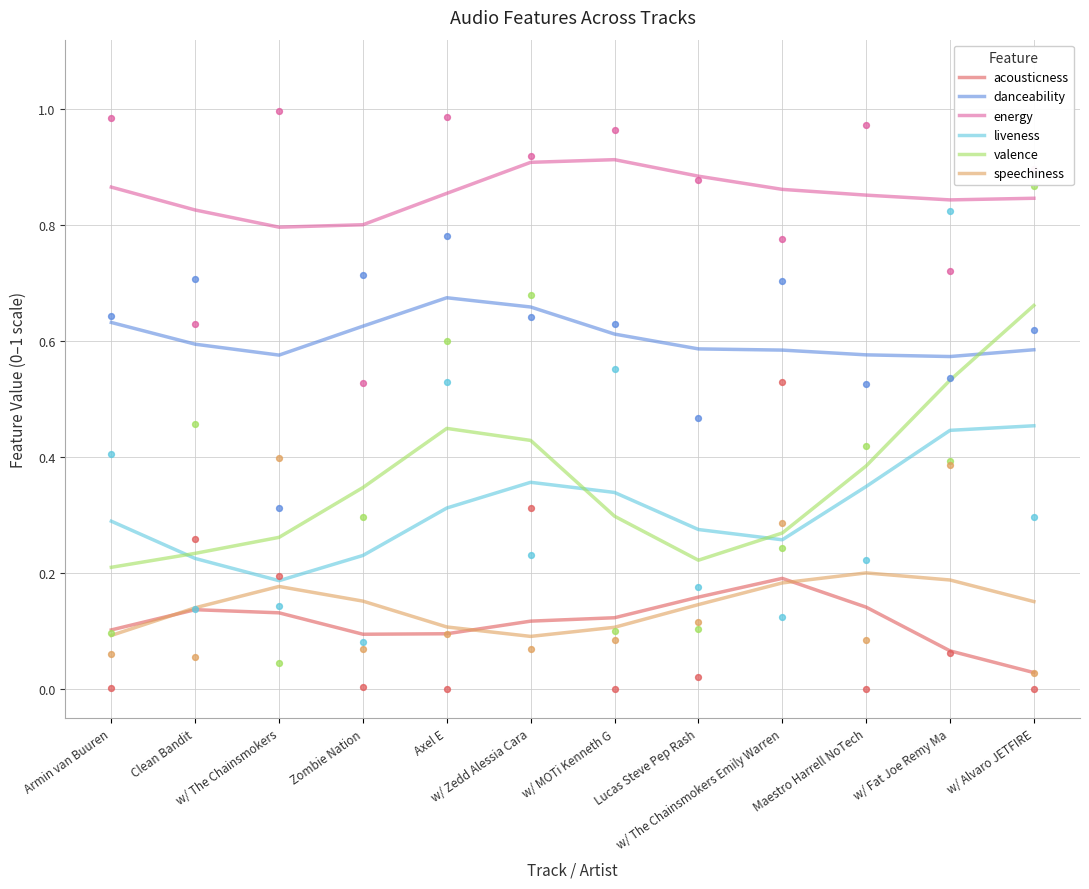

Which series contains the highest Y value?

energy